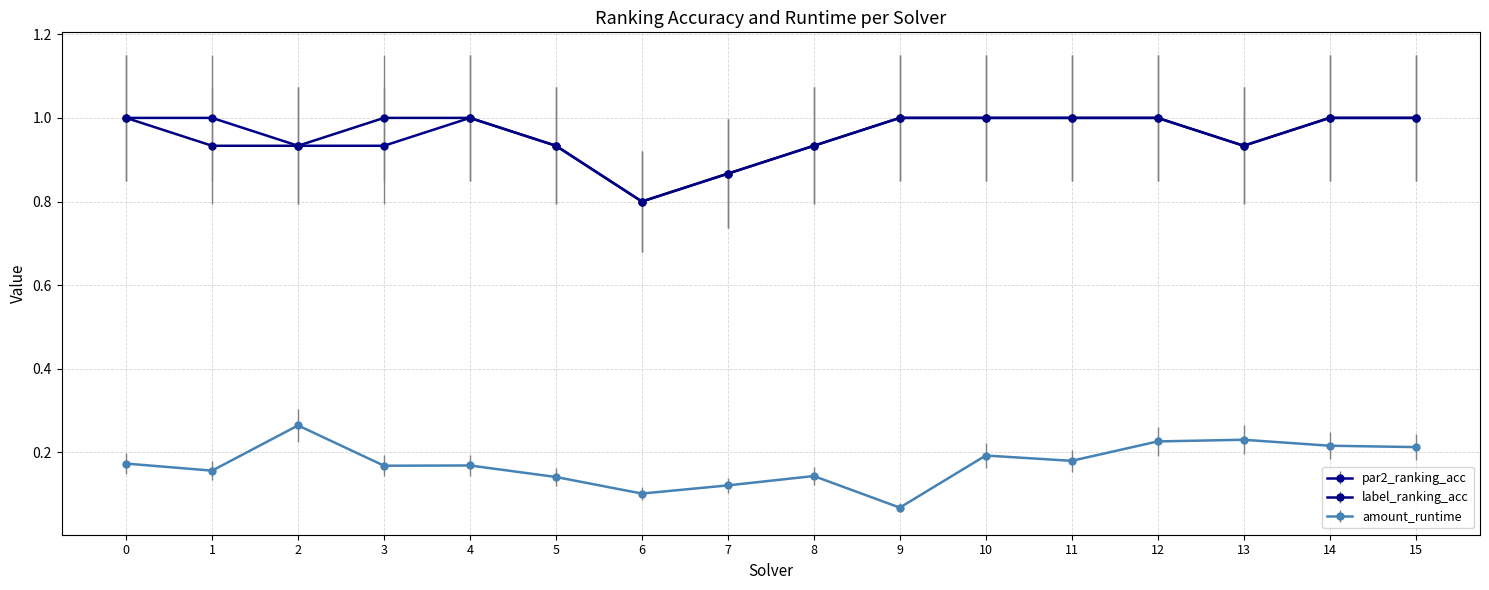

Count the number of data series in this chart.

3